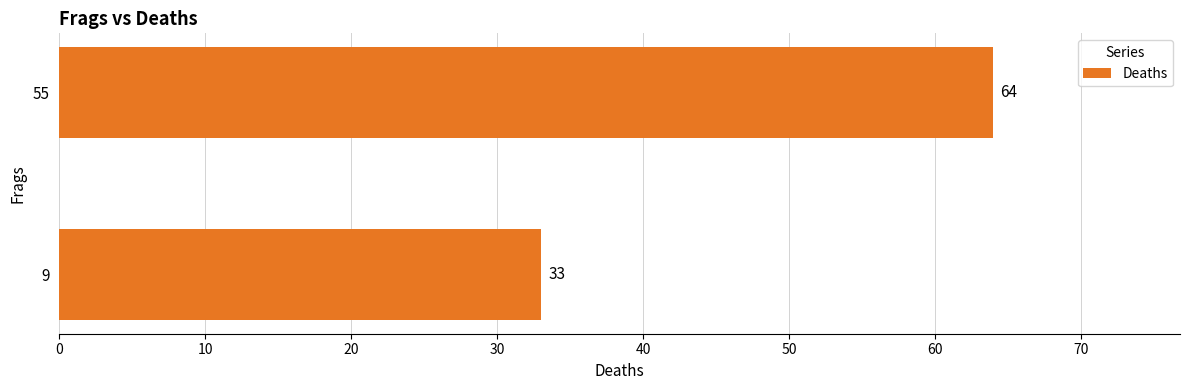

Does the chart contain any negative values?

No